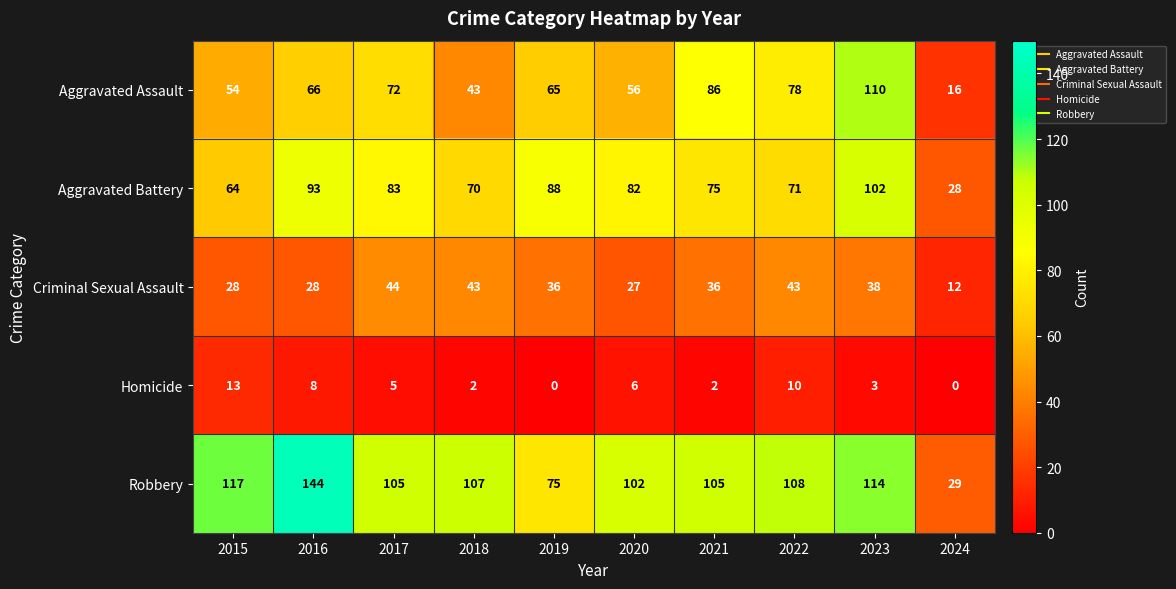

How many distinct data groups are displayed?

5